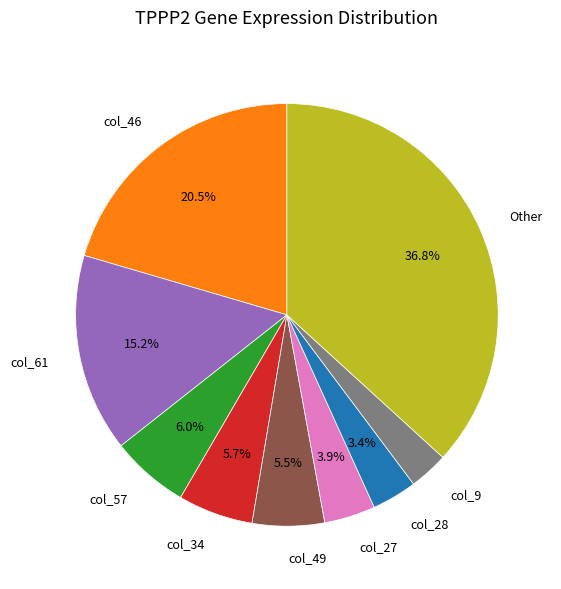

What percentage is the col_27 slice, to the nearest percent?

4%